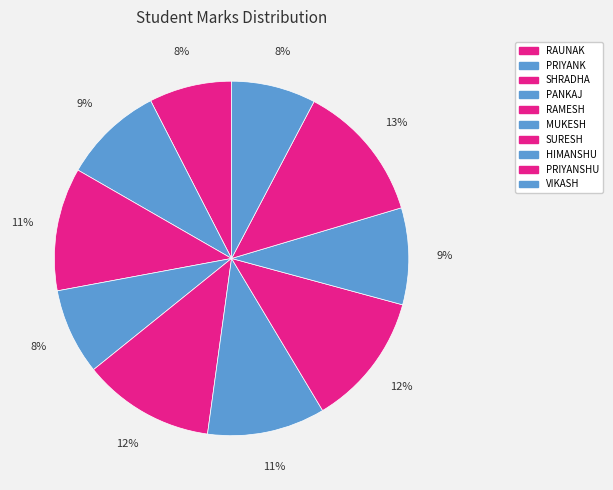

The SHRADHA slice represents 5% of the pie. True or false?

False